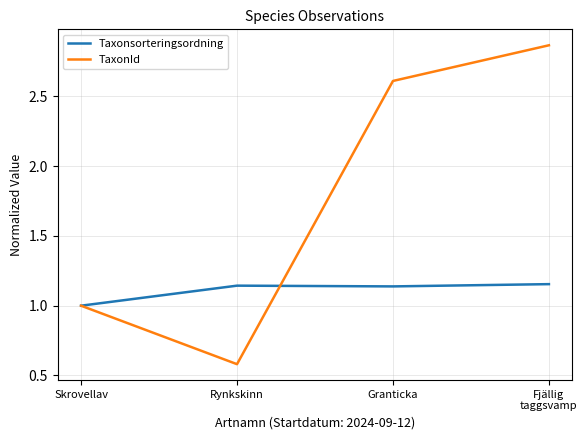

List the series in order of their overall mean, highest first.

TaxonId, Taxonsorteringsordning